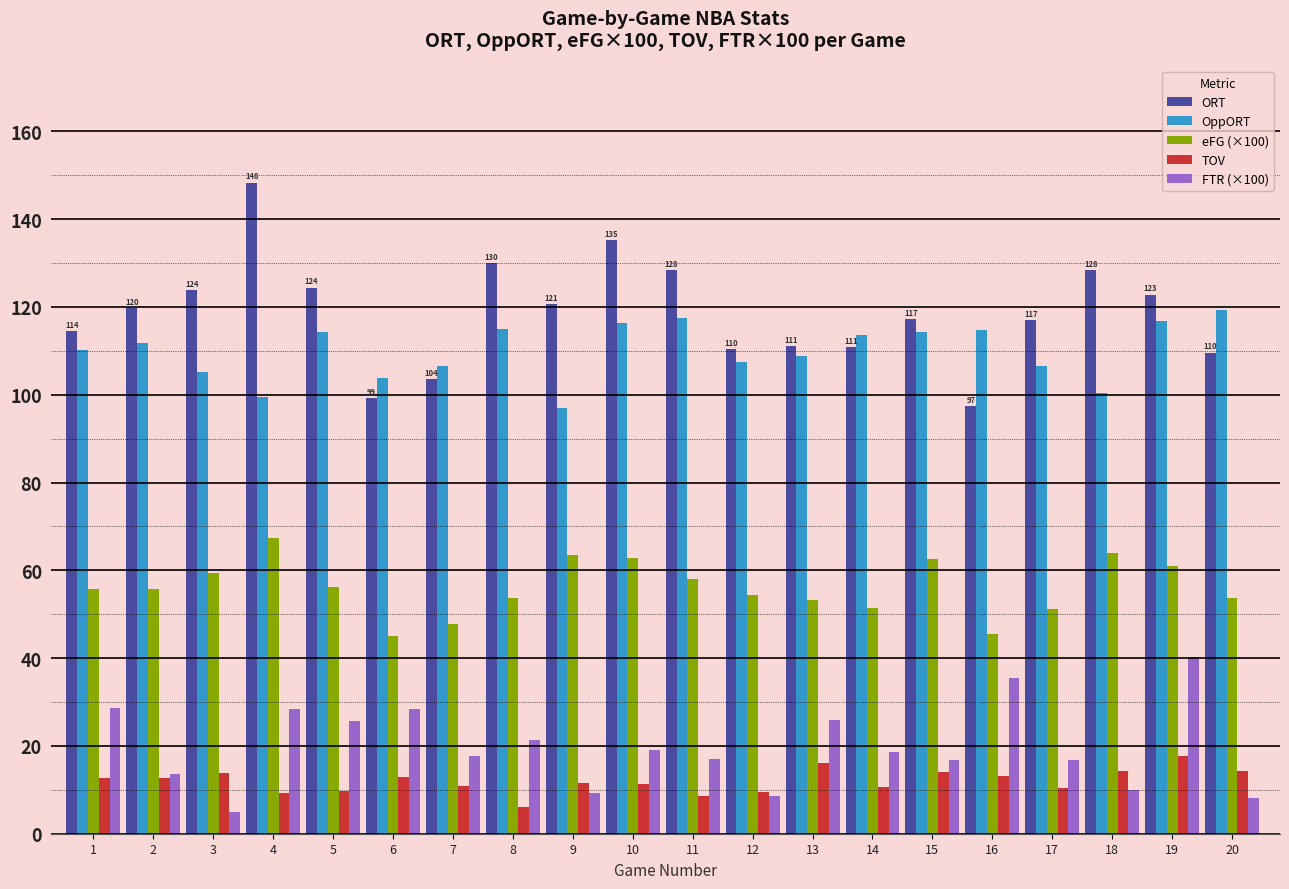

Rank the series at 3 from highest to lowest value.

ORT, OppORT, eFG (×100), TOV, FTR (×100)